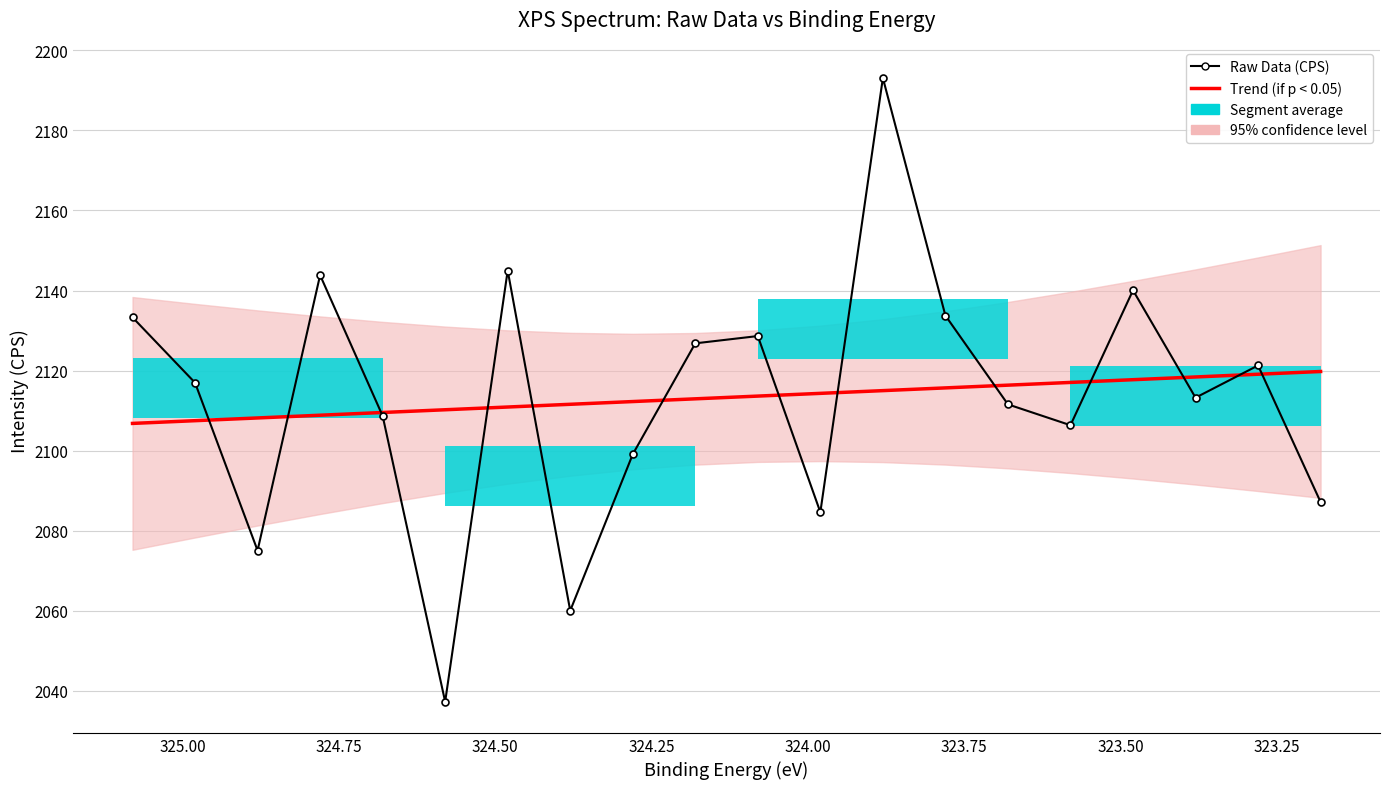

What is the average value of the Trend (if p < 0.05) series?

2113.3